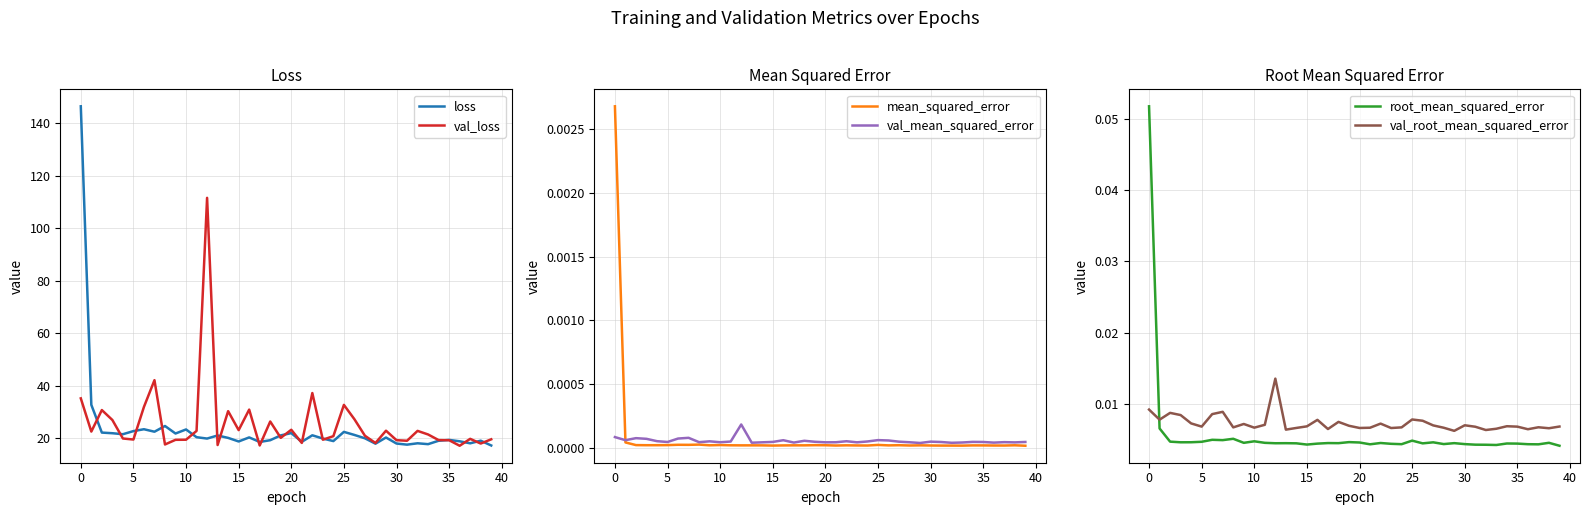

What are all the series names shown in the legend?

loss, val_loss, mean_squared_error, val_mean_squared_error, root_mean_squared_error, val_root_mean_squared_error